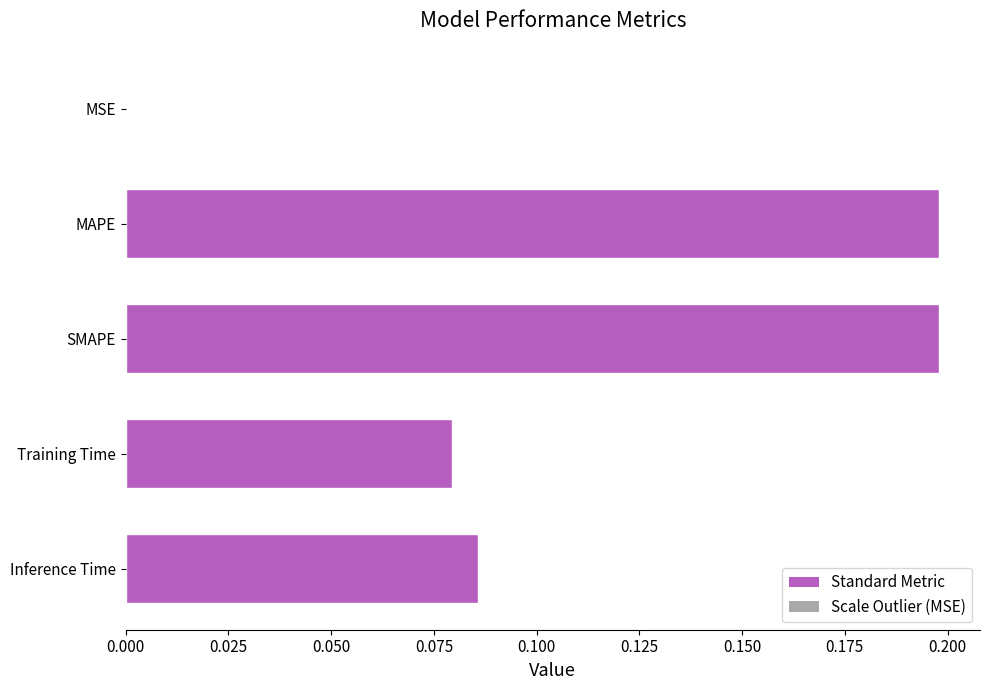

Which has a higher value, Training Time or MSE?

Training Time